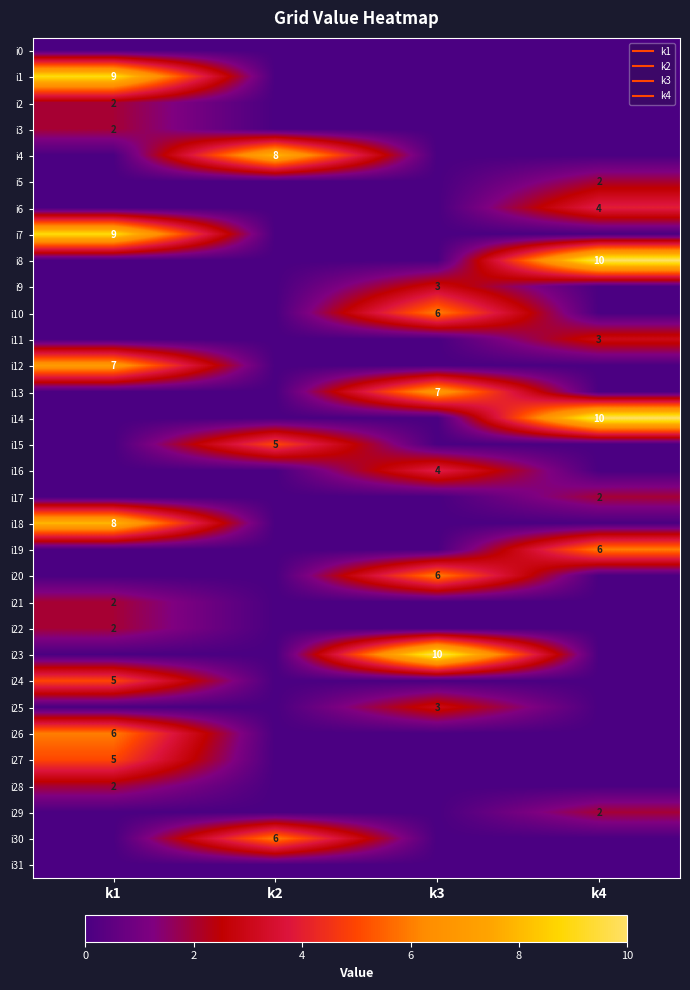

Where is i6 nearest to the value 2?

k1